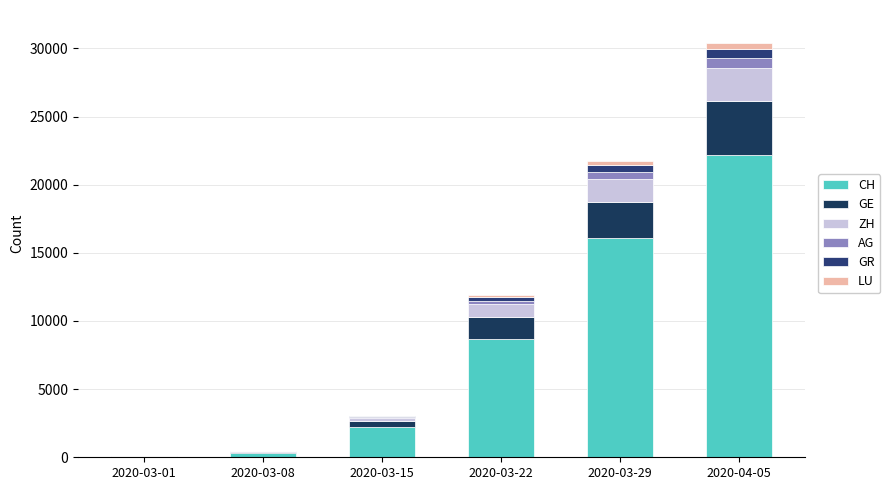

Does the chart contain stacked bars?

Yes